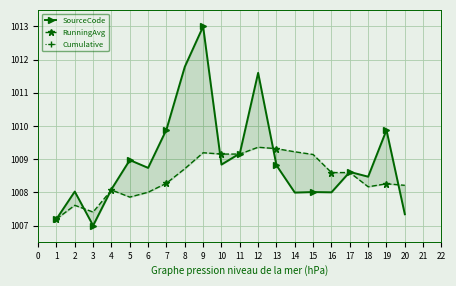

Between 2 and 8, which series saw the biggest shift?

Cumulative